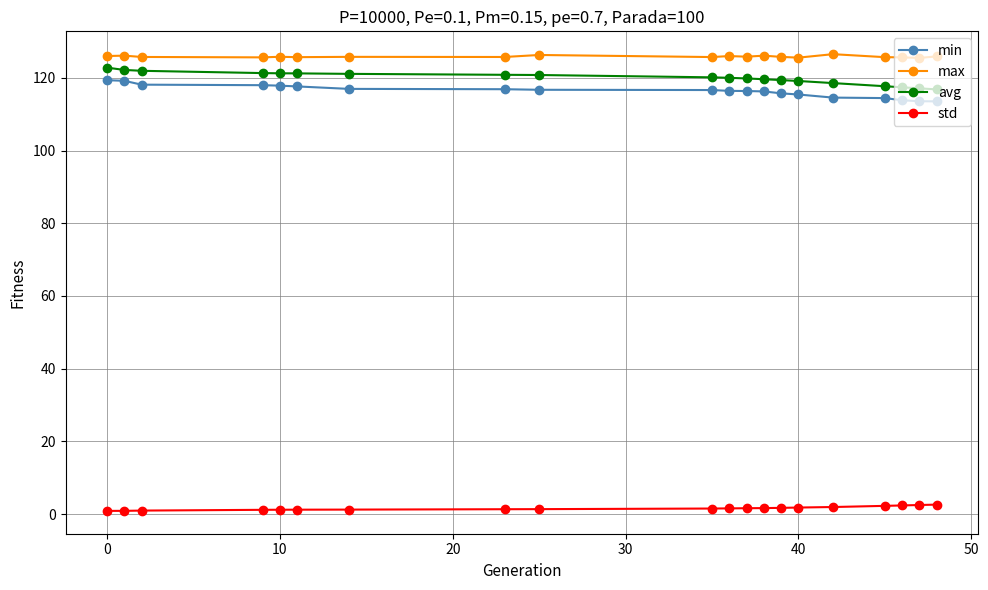

True or false: max and std intersect in this chart.

False